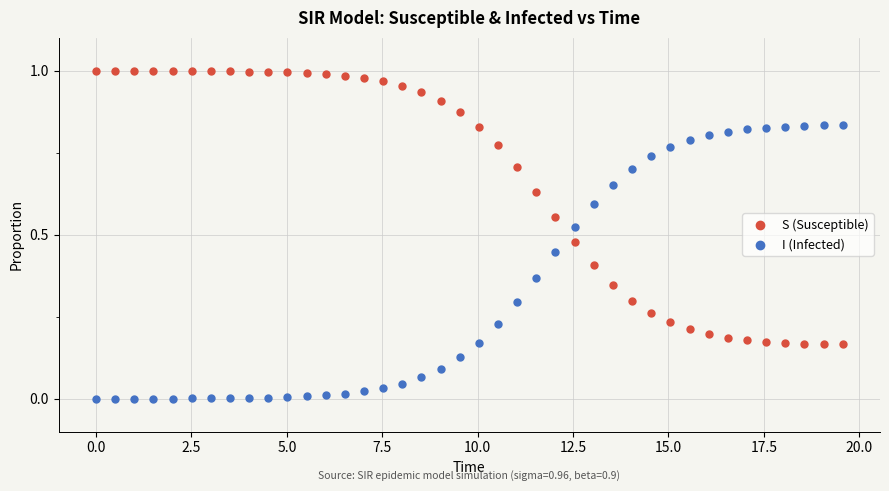

Which series contains the lowest Y value?

I (Infected)